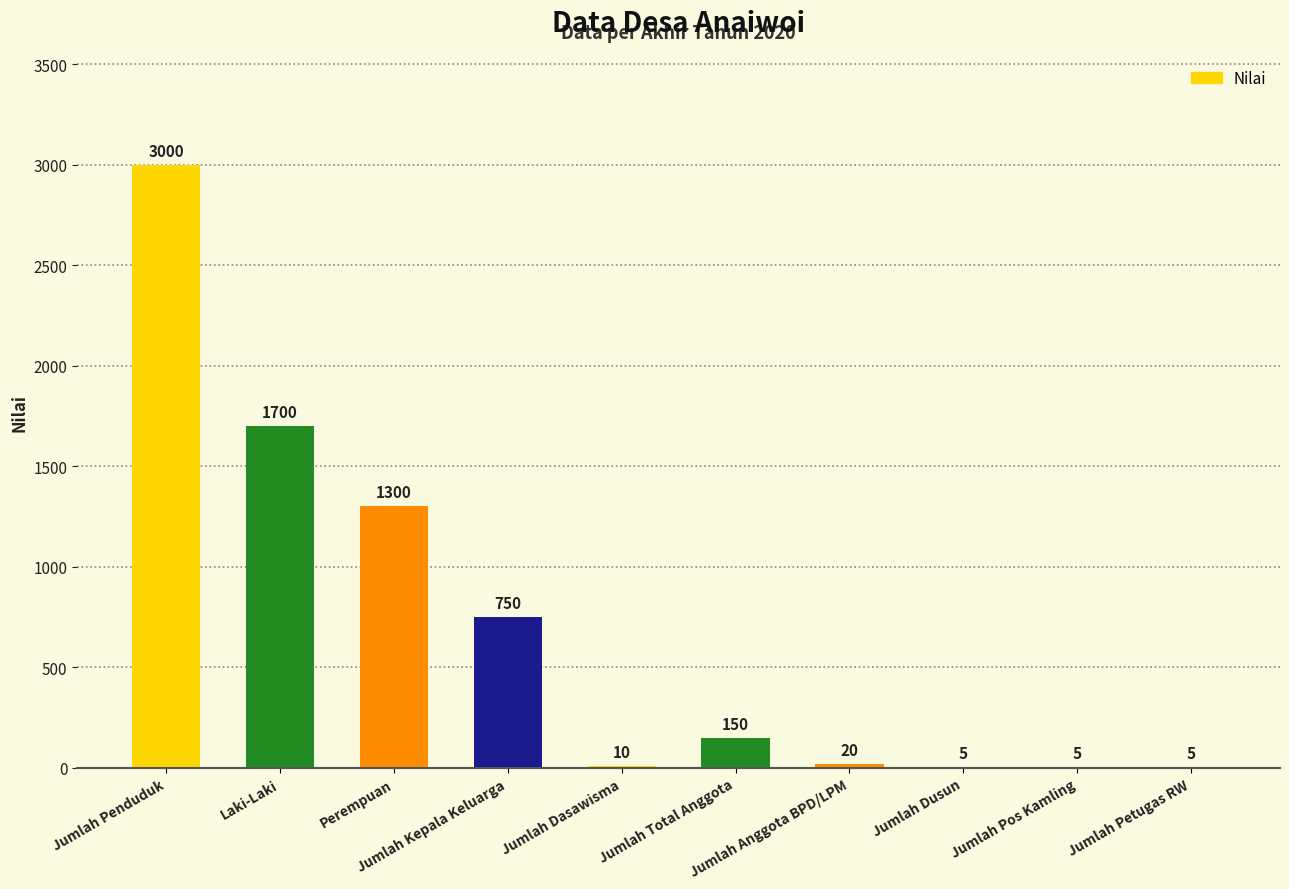

What is the maximum value shown in the chart?

3000